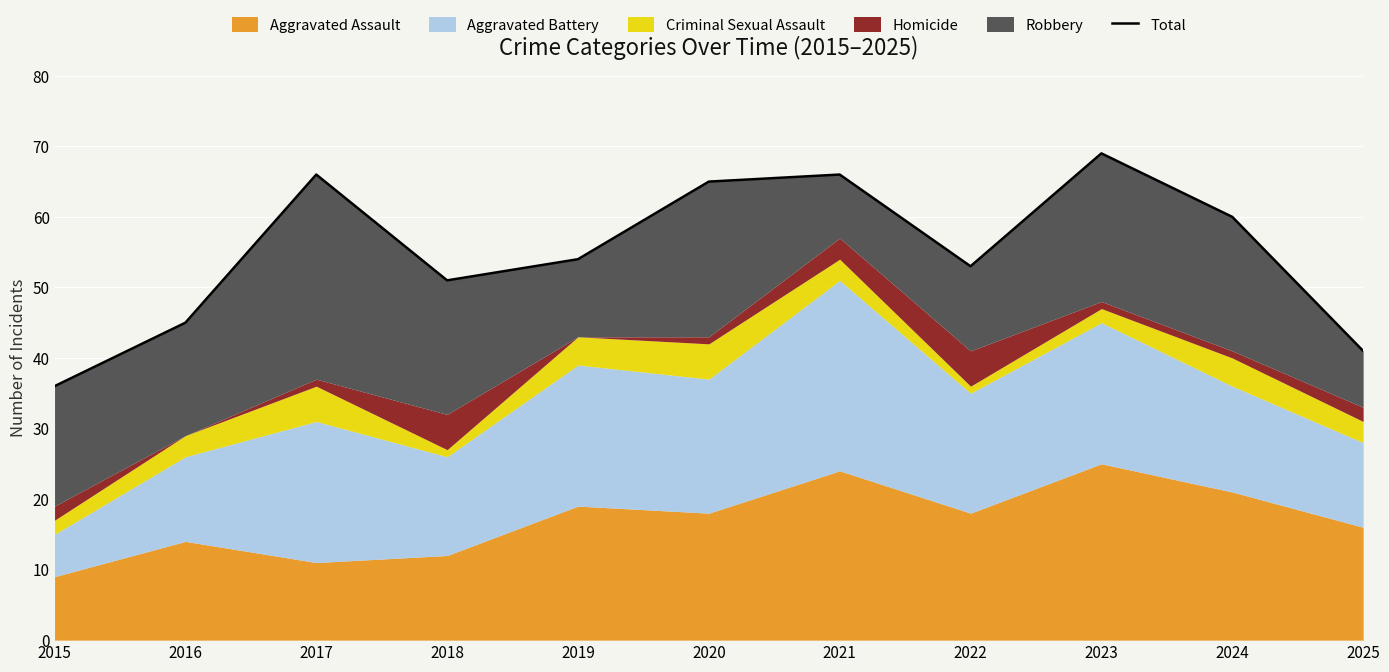

Reading right to left, extract all data points from this chart.

2025=41	2024=60	2023=69	2022=53	2021=66	2020=65	2019=54	2018=51	2017=66	2016=45	2015=36